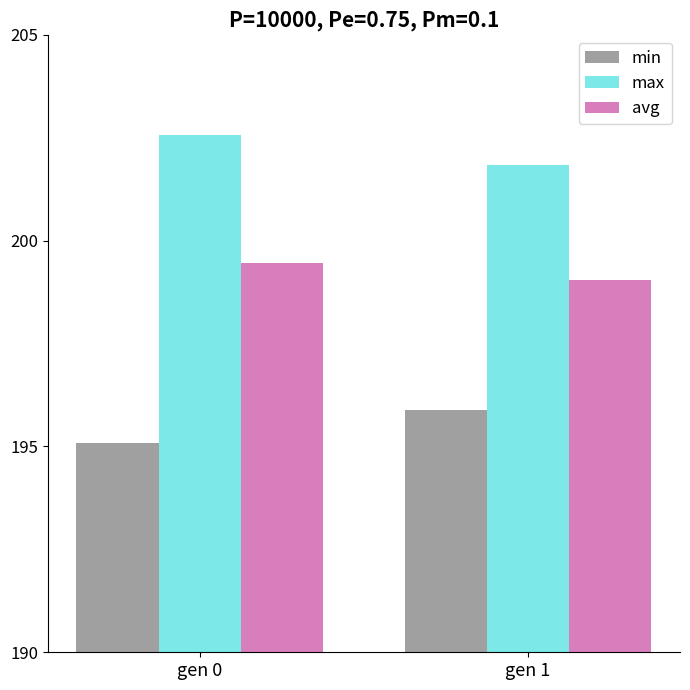

Which category has the highest value in the min series?

gen 1